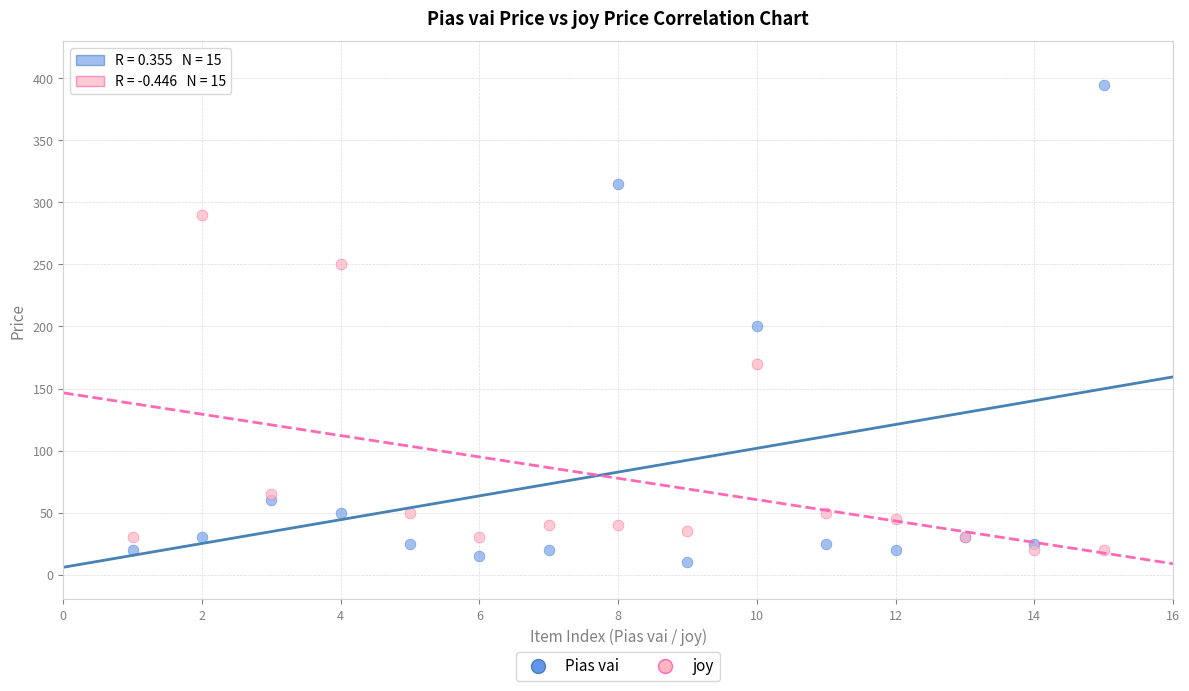

Which series reaches the maximum Y coordinate?

Pias vai